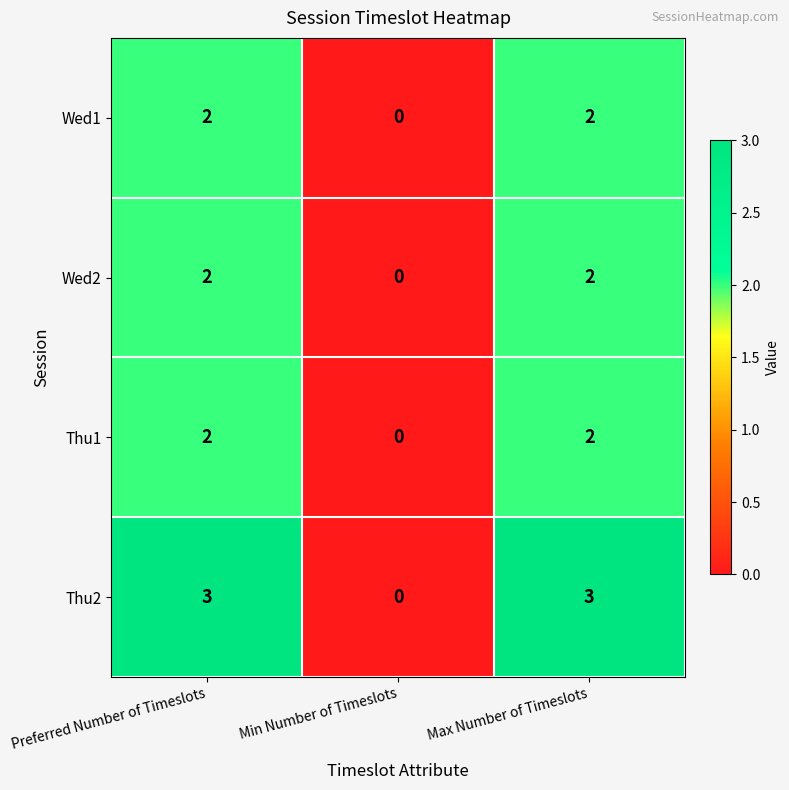

At which category does the chart reach its minimum across all series?

Min Number of Timeslots